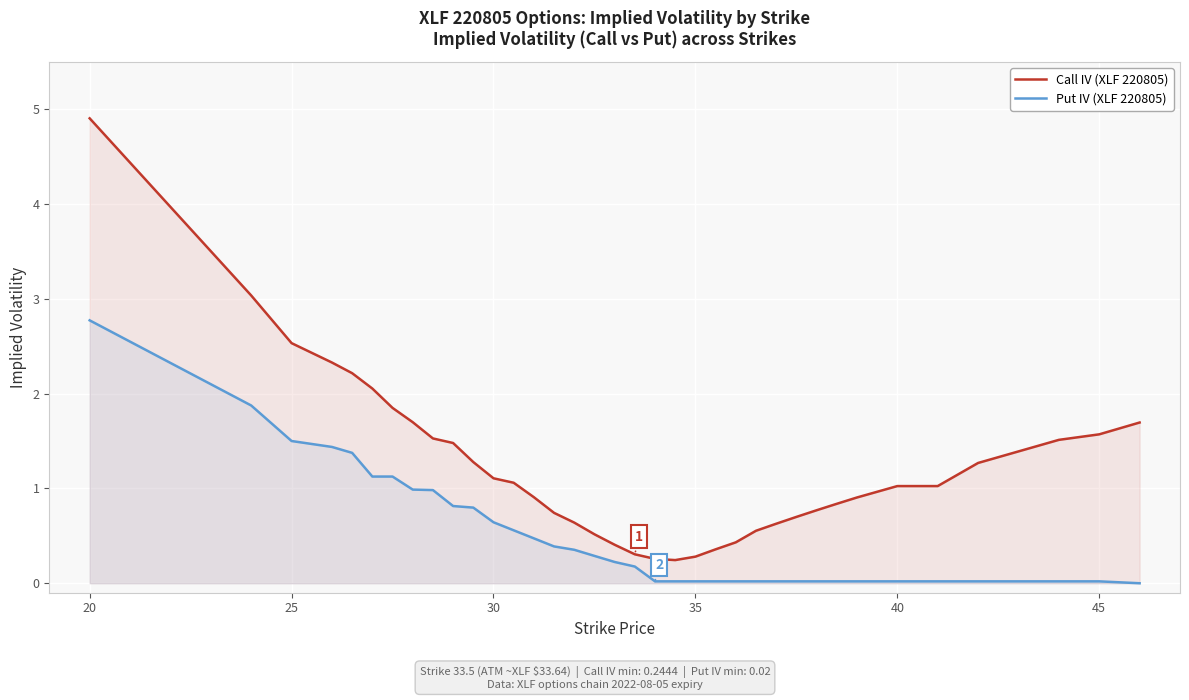

Is it true that Call IV (XLF 220805) equals 3.3 at 35?

False